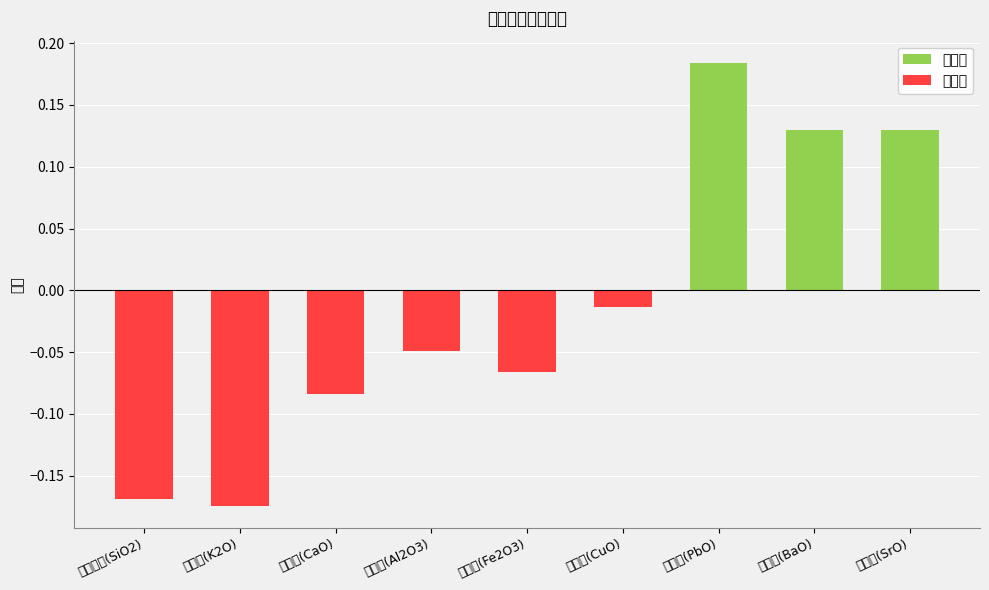

The 负权重 series shows -0.1 at 氧化铁(Fe2O3). True or false?

True